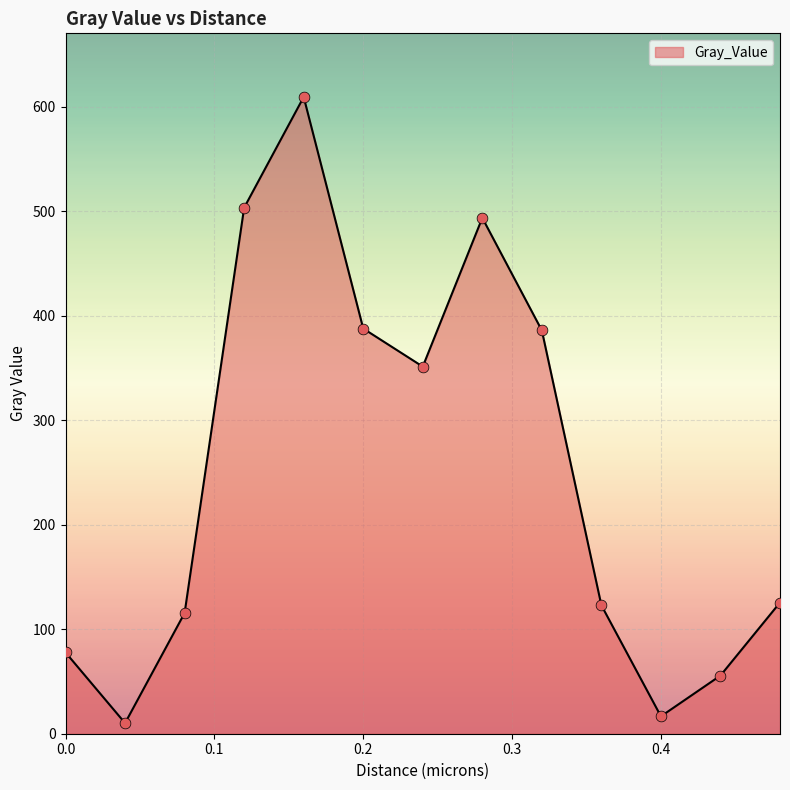

What is the greatest value displayed?

609.1